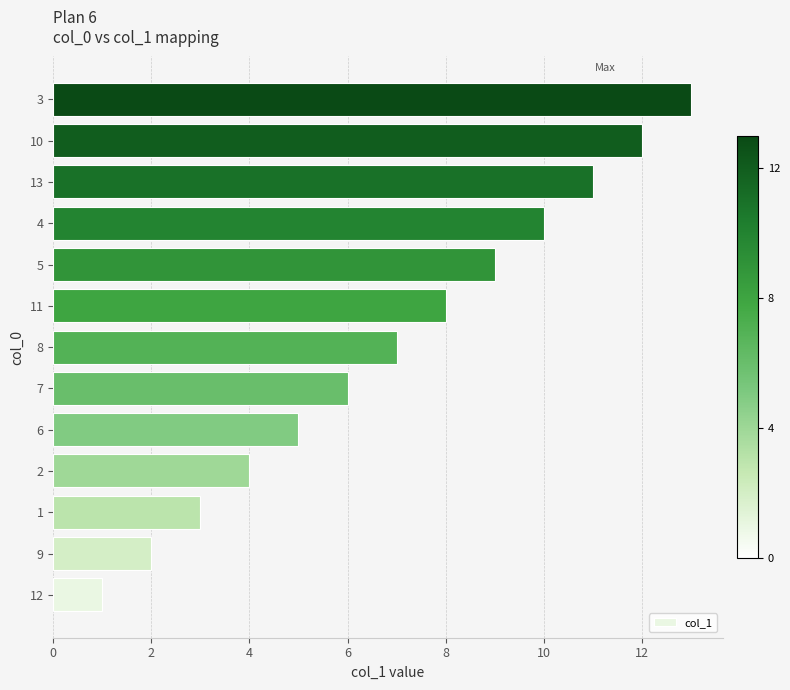

What is the ratio of the value at 8 to the value at 6?

1.4